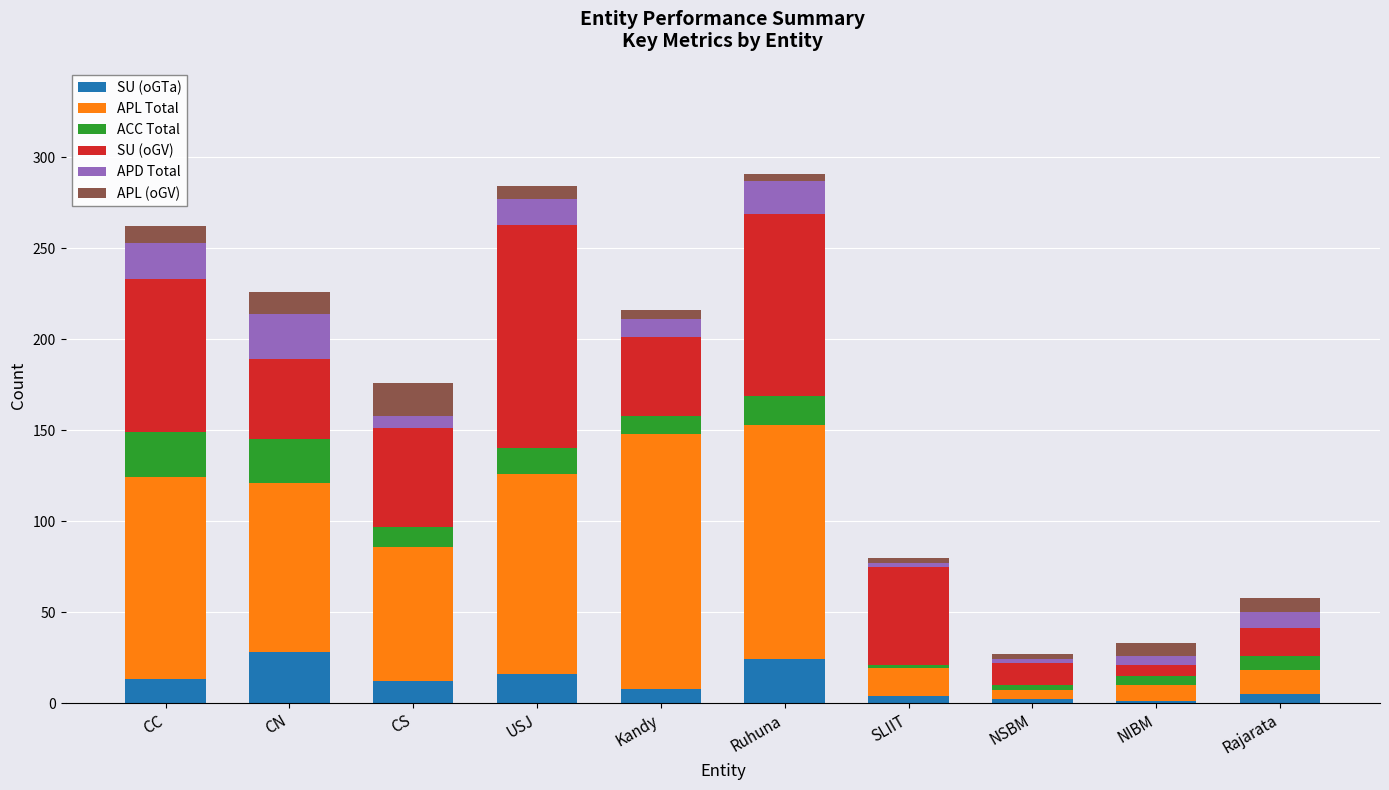

True or false: SU (oGTa) has a value of 13 at CC.

True